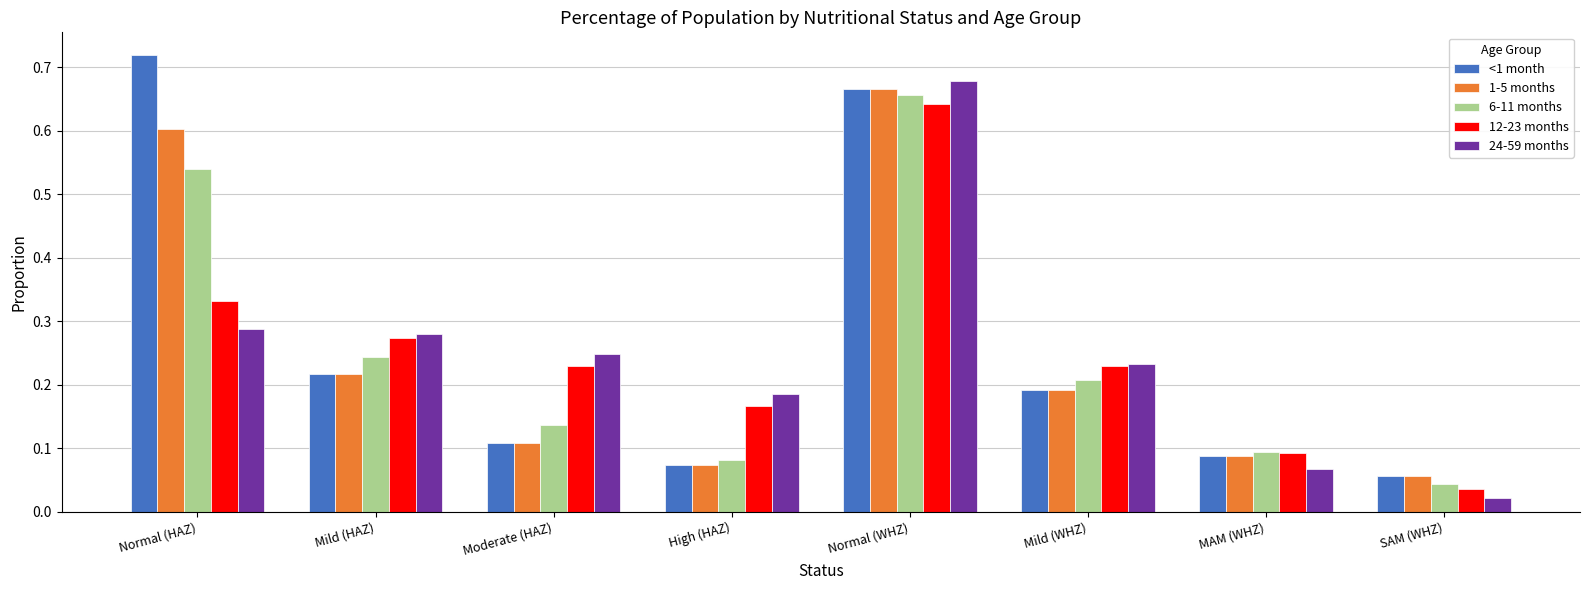

Which category has the highest value in the 24-59 months series?

Normal (WHZ)